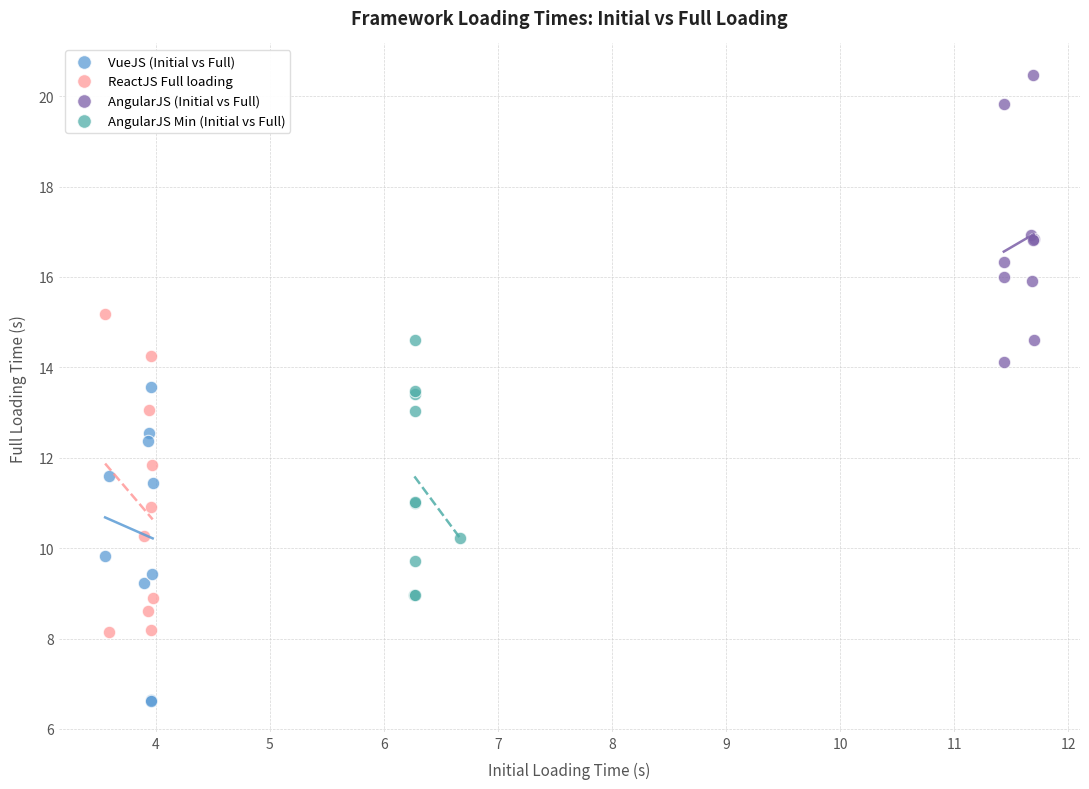

Which series contains the lowest Y value?

VueJS (Initial vs Full)